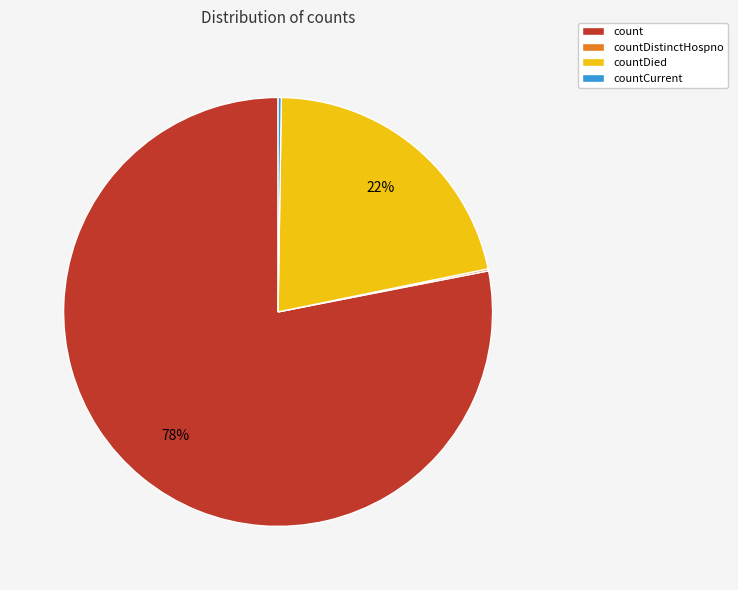

Does countDied represent more than half of the total?

No